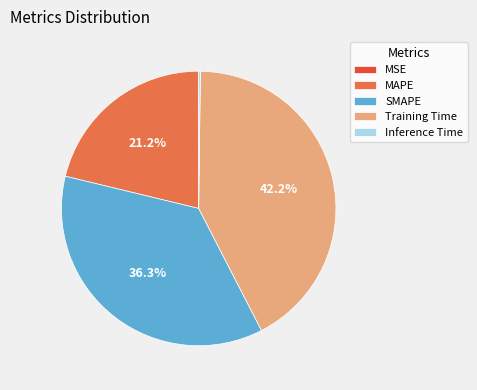

The SMAPE slice represents 23% of the pie. True or false?

False